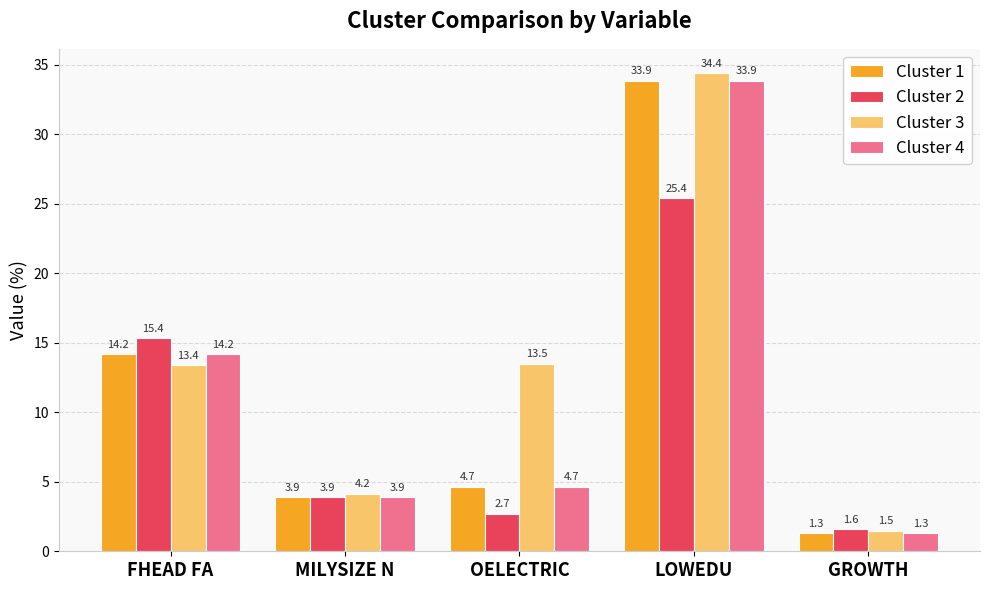

What is the value of the Cluster 2 bar at the 1st from the left?

15.4